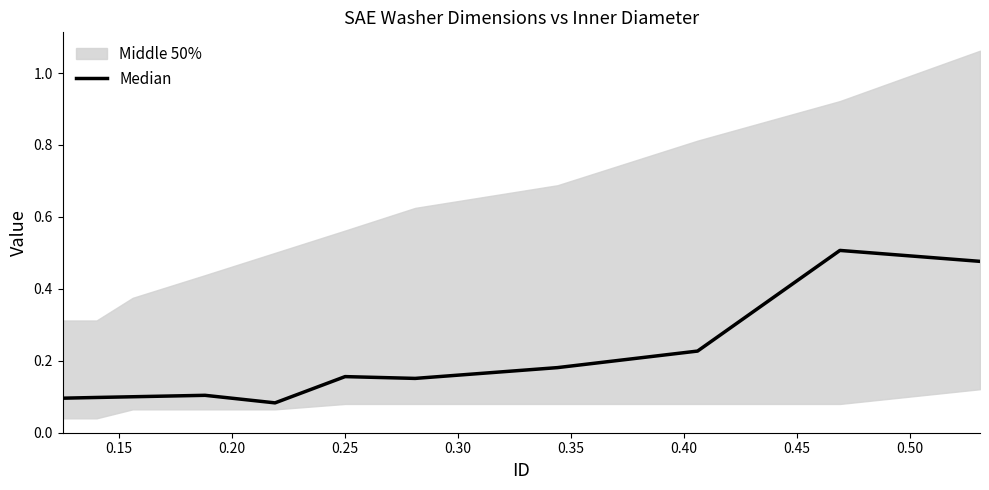

What is the smallest value displayed?

0.1